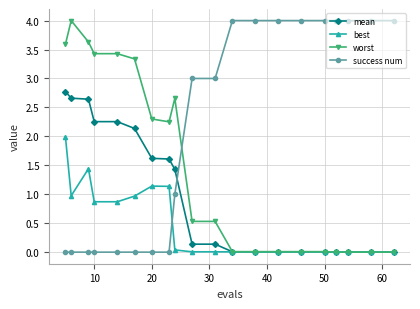

True or false: worst has more than 0 interior local peaks.

True